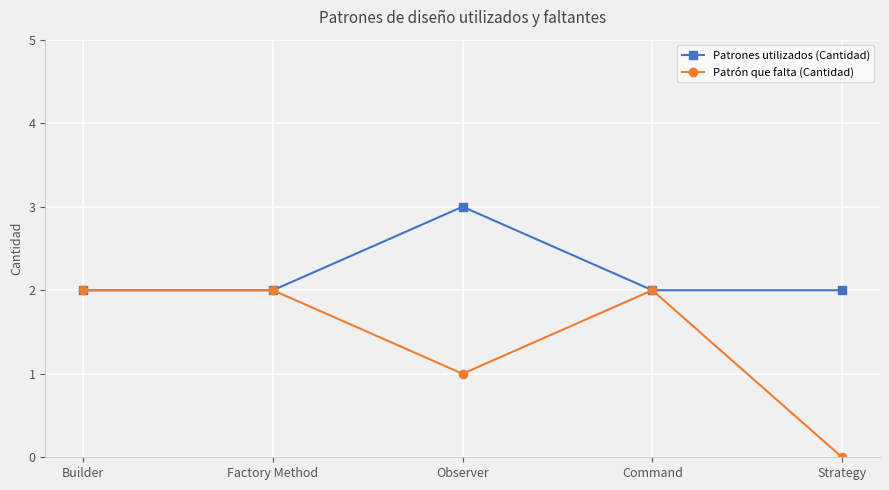

Where is Patrón que falta (Cantidad) nearest to the value 1?

Observer